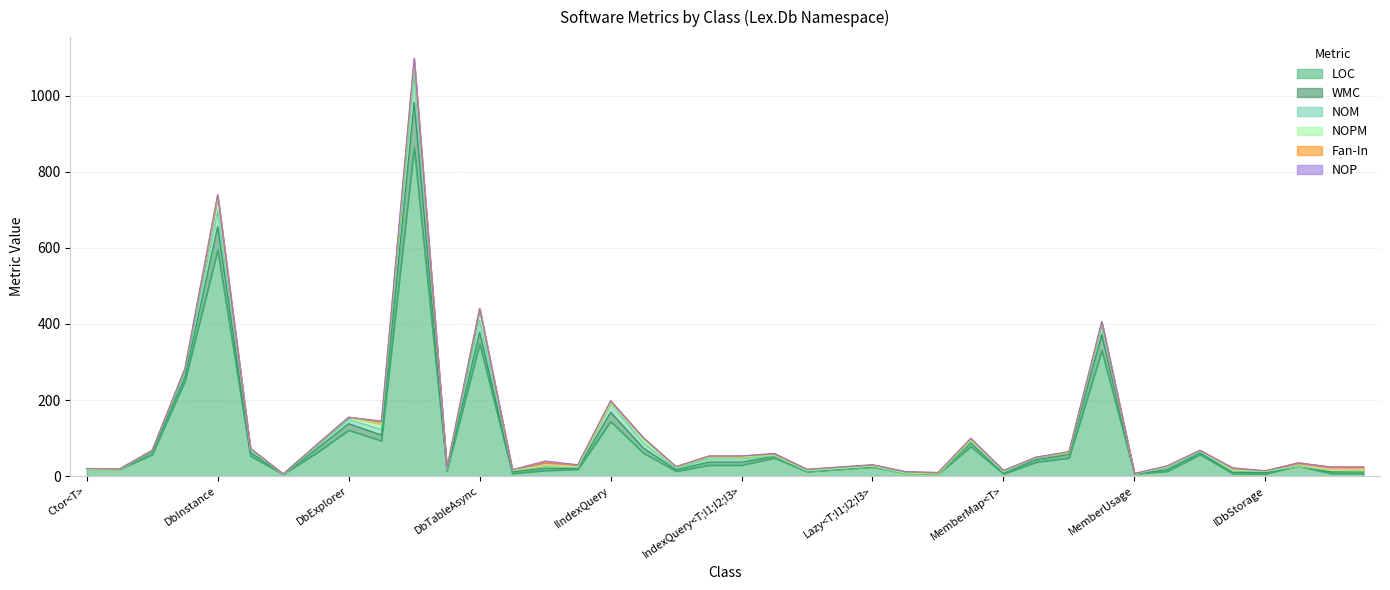

List the labels in order of Fan-In value, smallest first.

TypeHelper, DbExplorer, DbTableAsync, Extensions, Ctor<R;T>, Hash, BulkReadScope, CommitInfo, BulkWriteScope, Scope<E>, MemberUsage, DbStorage, Ctor<T>, ITransactionScope, IndexQuery<T;I1>, IndexQuery<T;I1;I2>, IndexQuery<T;I1;I2;I3>, TypeMap, TypeMap<T>, MStream, IDbStorage, IMemberMap, MemberMap, MemberMap<T>, IndexQueryBase, Lazy<T;I1>, Lazy<T;I1;I2>, Lazy<T;I1;I2;I3>, DbFormat, Lazy<T>, IDbSchemaStorage, DbInstance, IndexQueryArgs<K>, IIndexQuery, DbTable, DbTableInfo, IIndex, IDbTableStorage, IDbTableReader, DbTable<T>